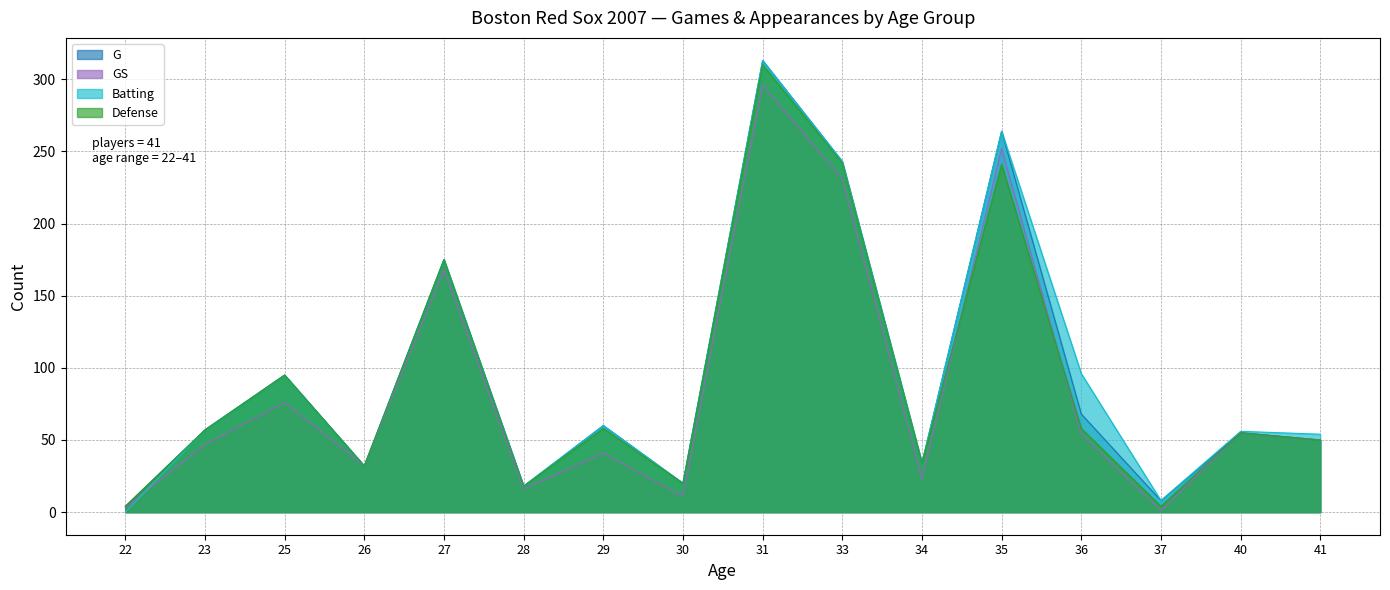

In GS, how many points are higher than both neighbors (excluding endpoints)?

6